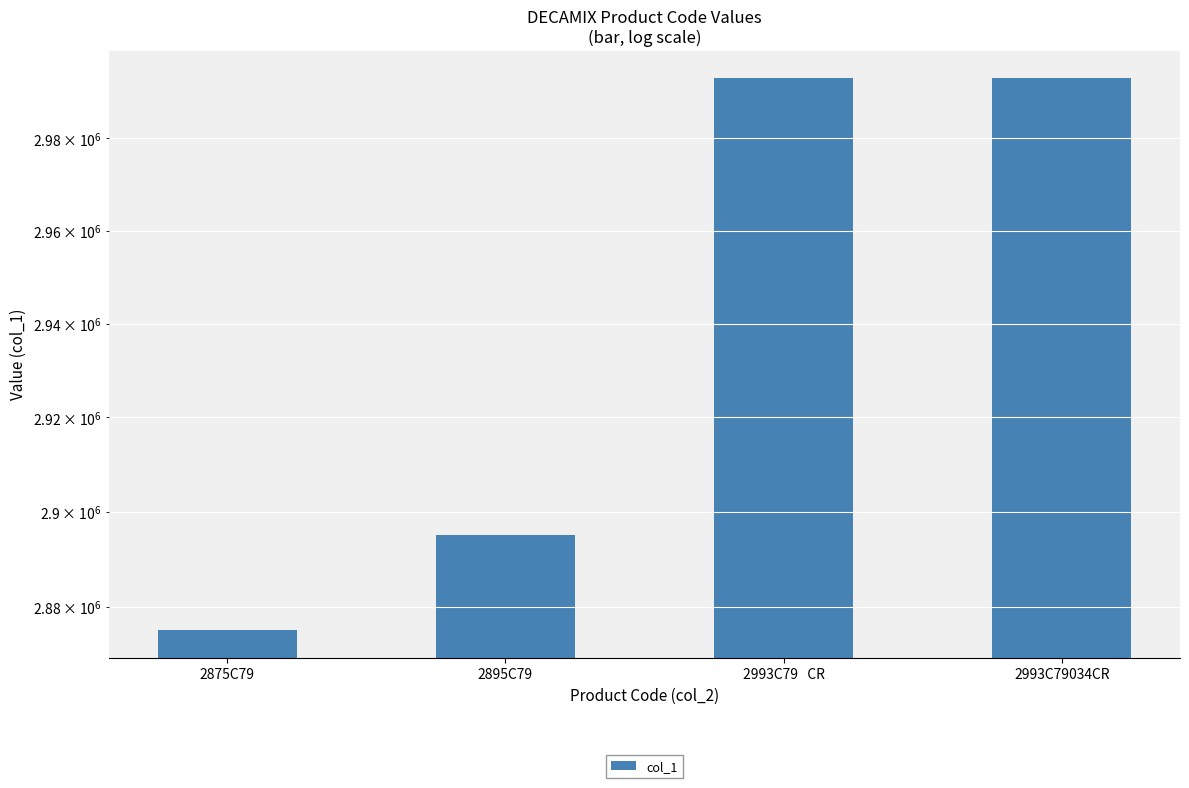

Approximately how many times larger is the value at 2993C79034CR compared to 2993C79   CR?

1.0